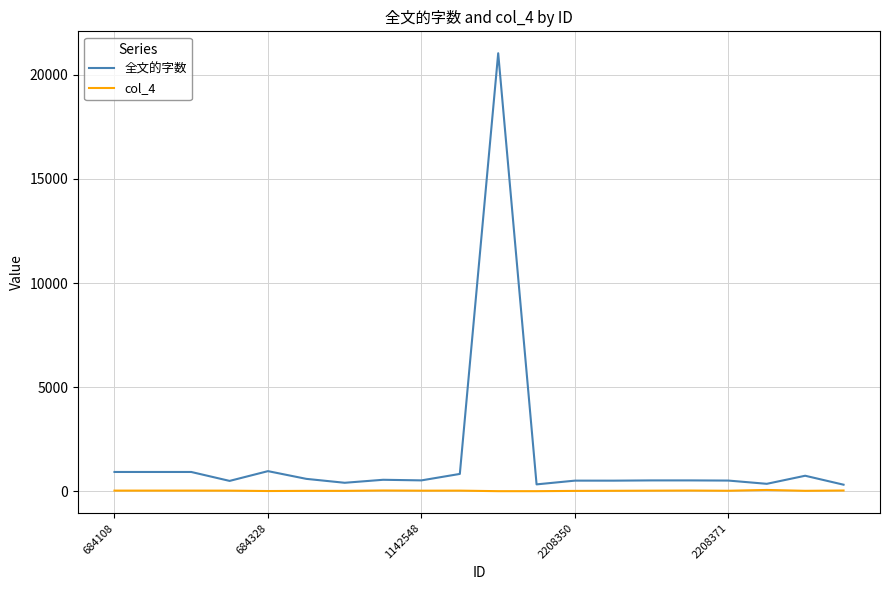

What is the smallest value displayed?

6